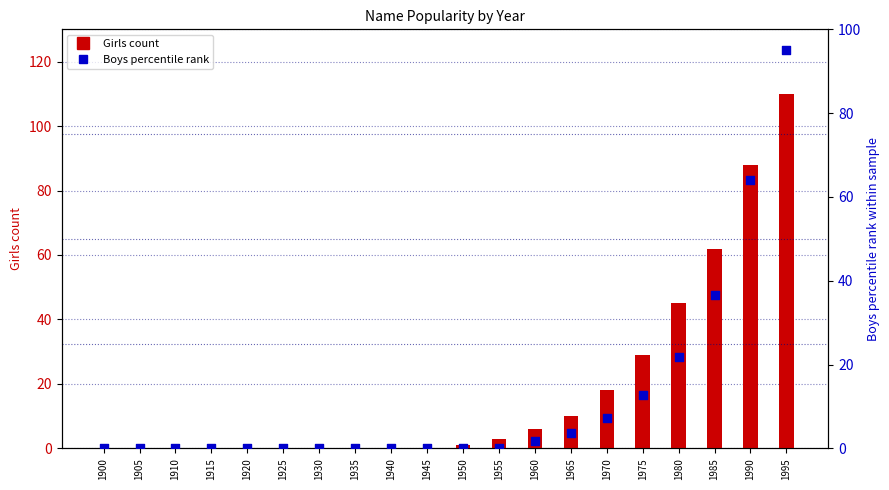

Which series reaches the maximum Y coordinate?

Girls count